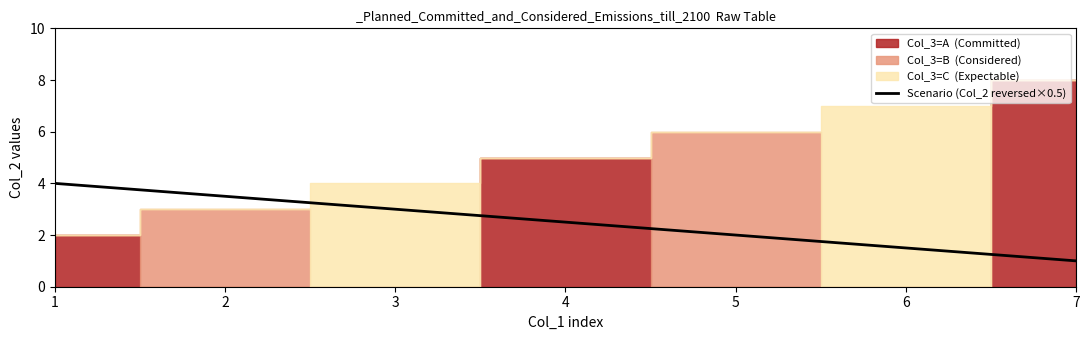

At which category does the chart reach its minimum across all series?

7